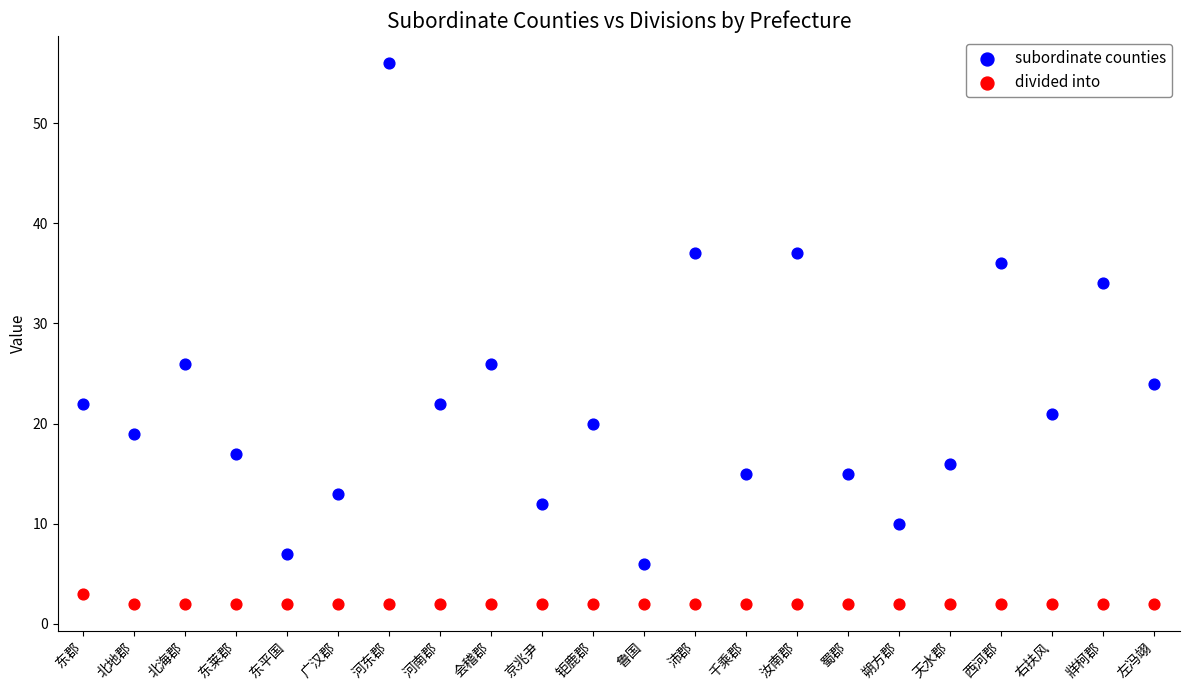

Which series contains the lowest Y value?

divided into